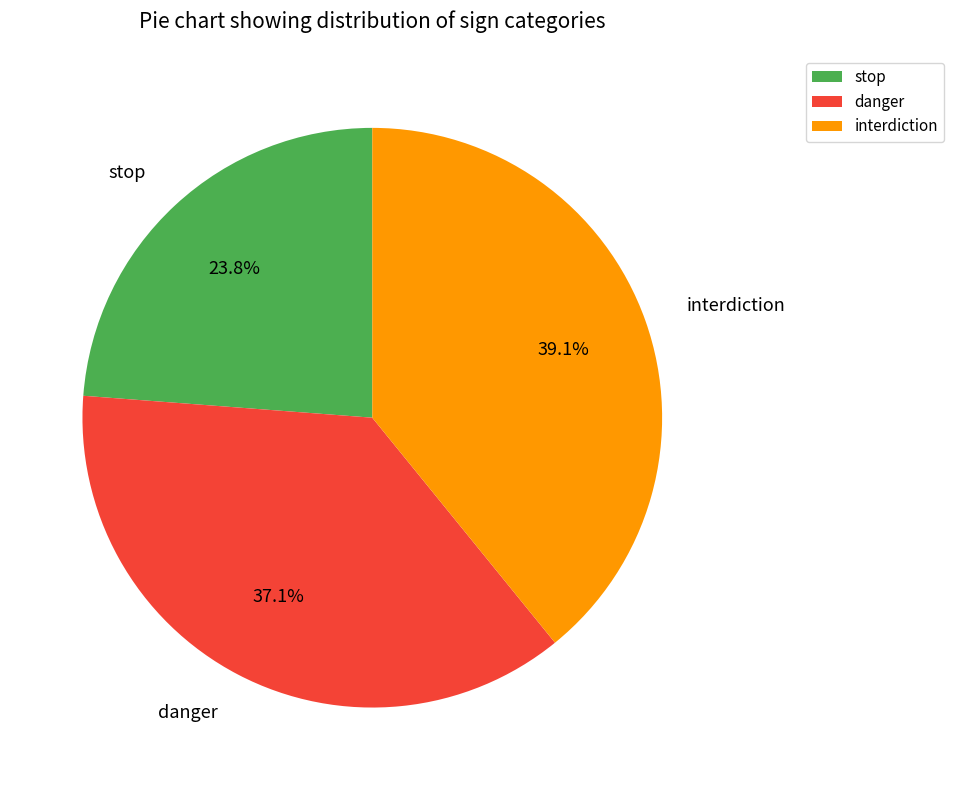

Is it true that stop is 33% of the pie?

False